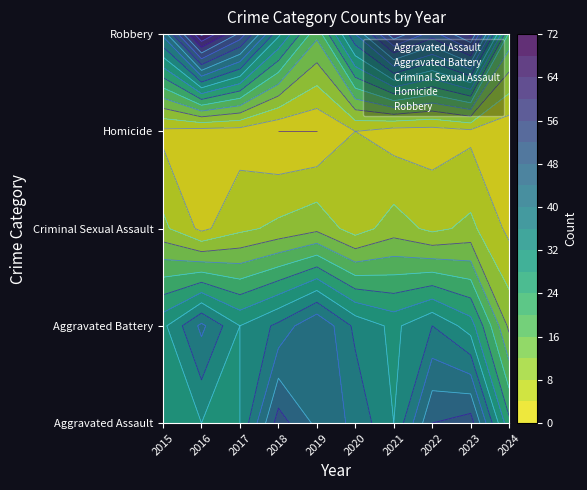

What is the maximum value for Homicide?

3